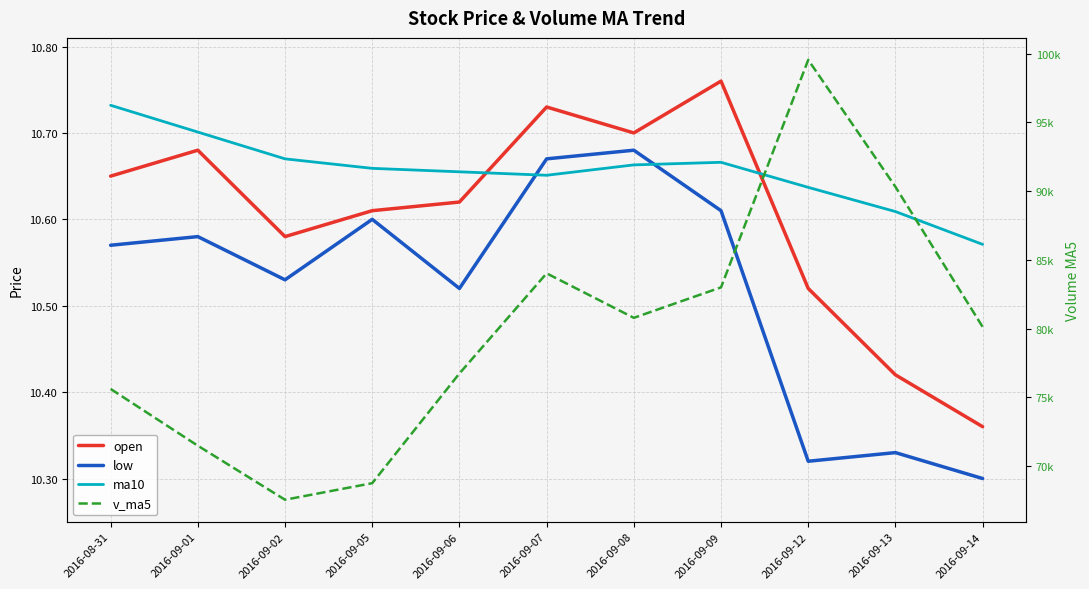

What is the value of the ma10 point at the 1st from the left?

10.7